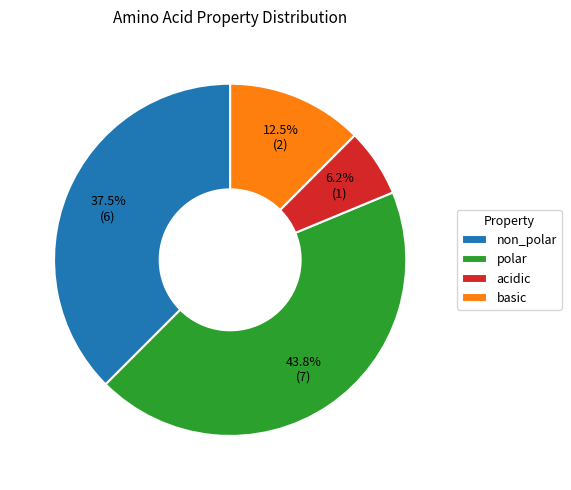

Is there any slice that represents more than half of the pie?

No